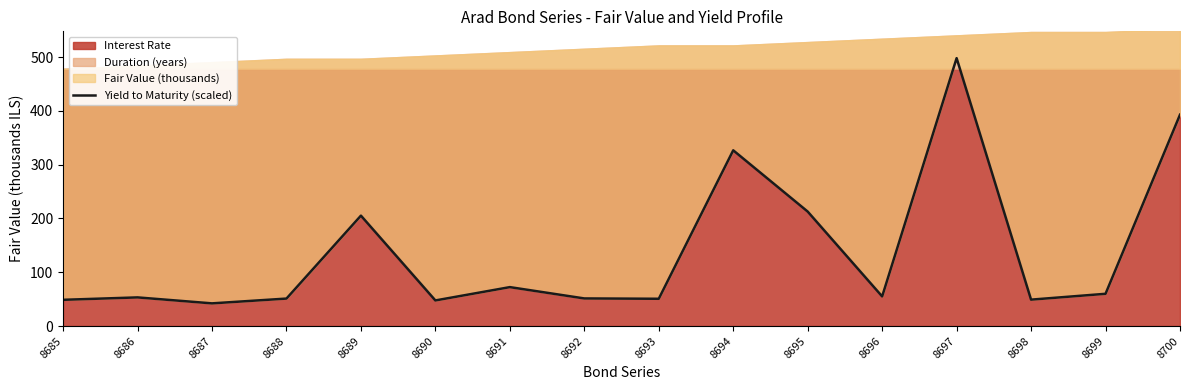

How many lines are shown in the chart?

1